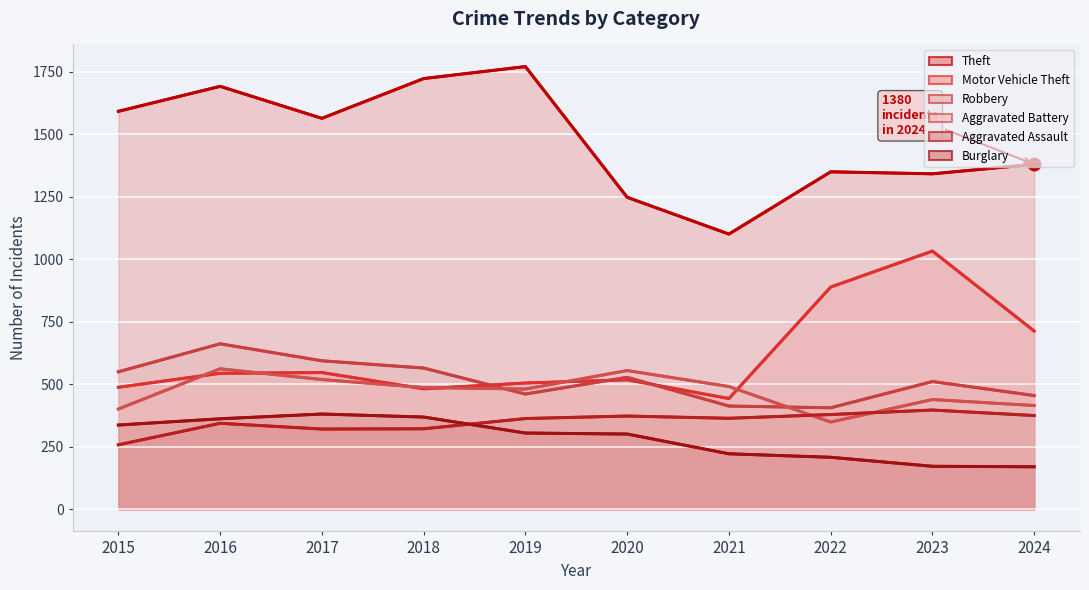

Where is Motor Vehicle Theft nearest to the value 738?

2024